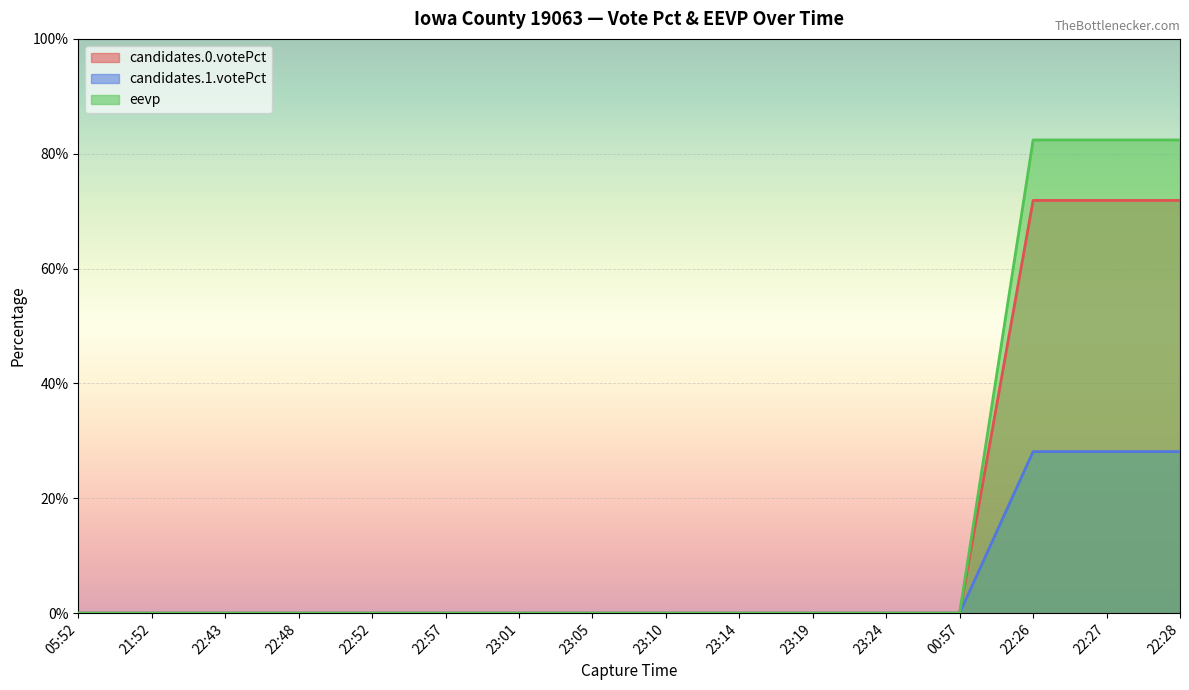

List the series in order of their overall mean, highest first.

eevp, candidates.0.votePct, candidates.1.votePct